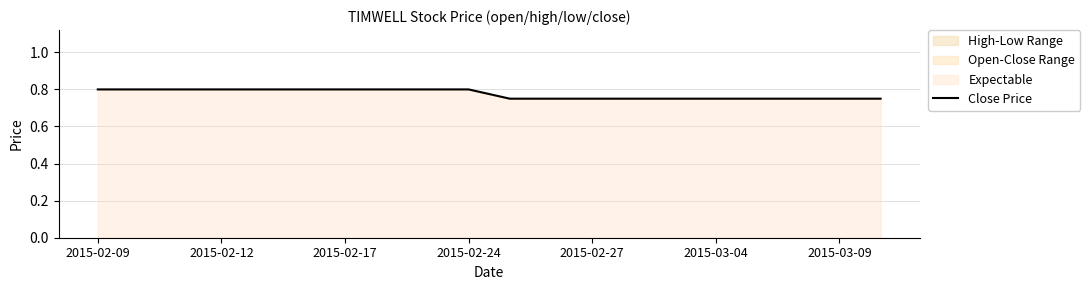

Is it true that the value at 2015-03-09 is 0.4?

False